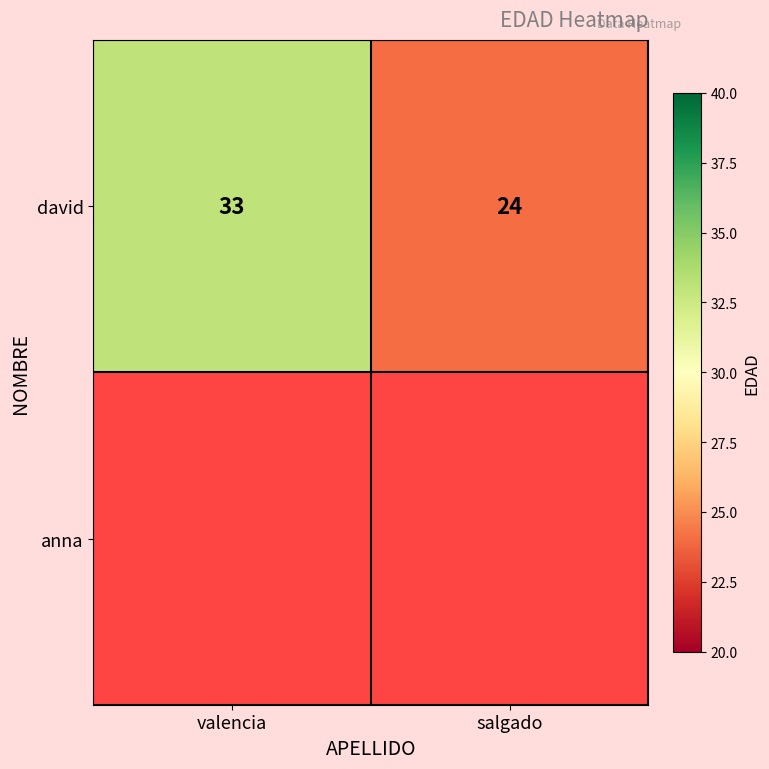

What is the smallest value displayed?

24